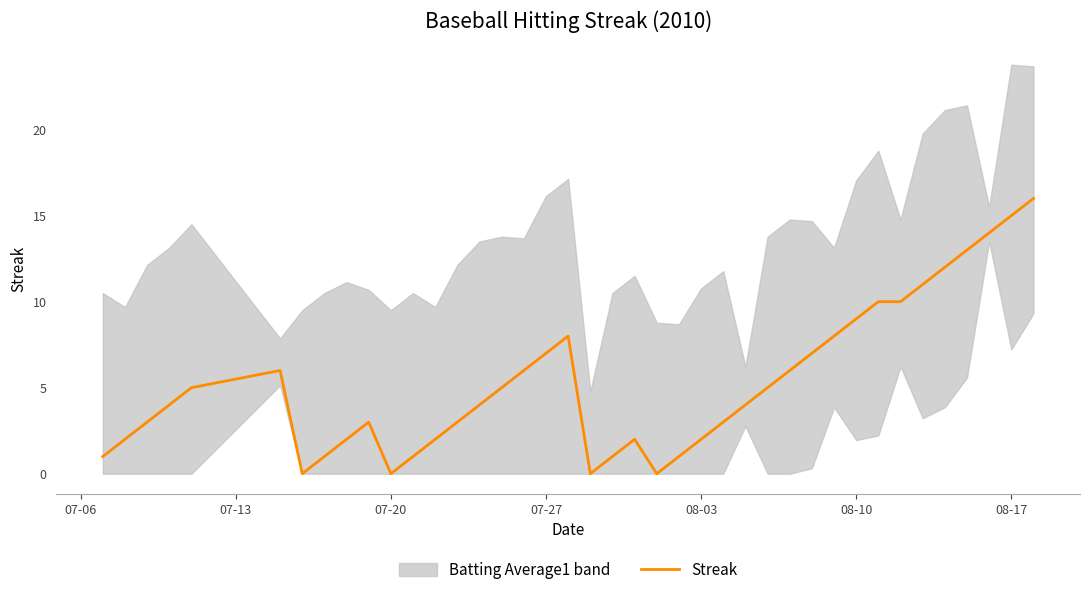

What is the greatest value displayed?

16